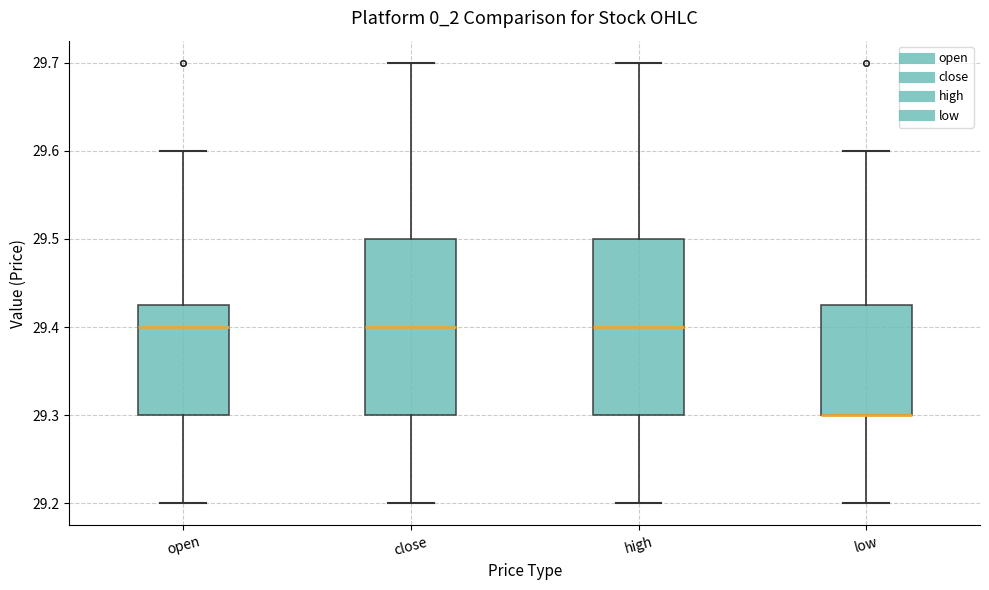

Reading left to right, read every box against the y-axis: the position of its median line, the range the box covers, and the ends of its whiskers. The values are not printed on the chart, so give them approximately, as read against the axis.

open: median 29.40, box 29.30 to 29.43, whiskers 29.20 to 29.60
close: median 29.40, box 29.30 to 29.50, whiskers 29.20 to 29.70
high: median 29.40, box 29.30 to 29.50, whiskers 29.20 to 29.70
low: median 29.30 (drawn on the box's lower edge), box 29.30 to 29.43, whiskers 29.20 to 29.60